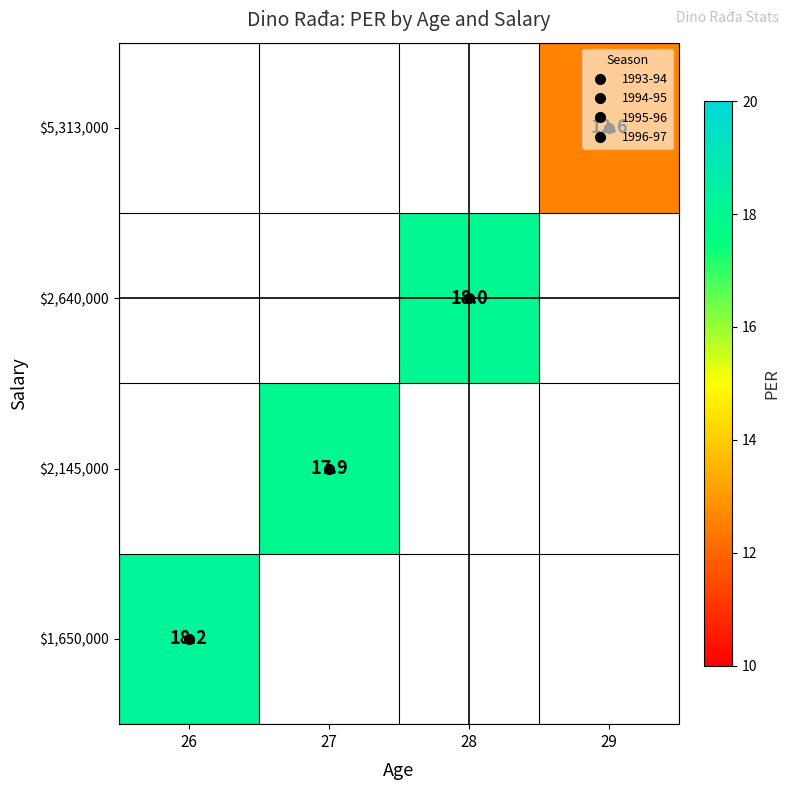

At how many categories does at least one series exceed 15?

3